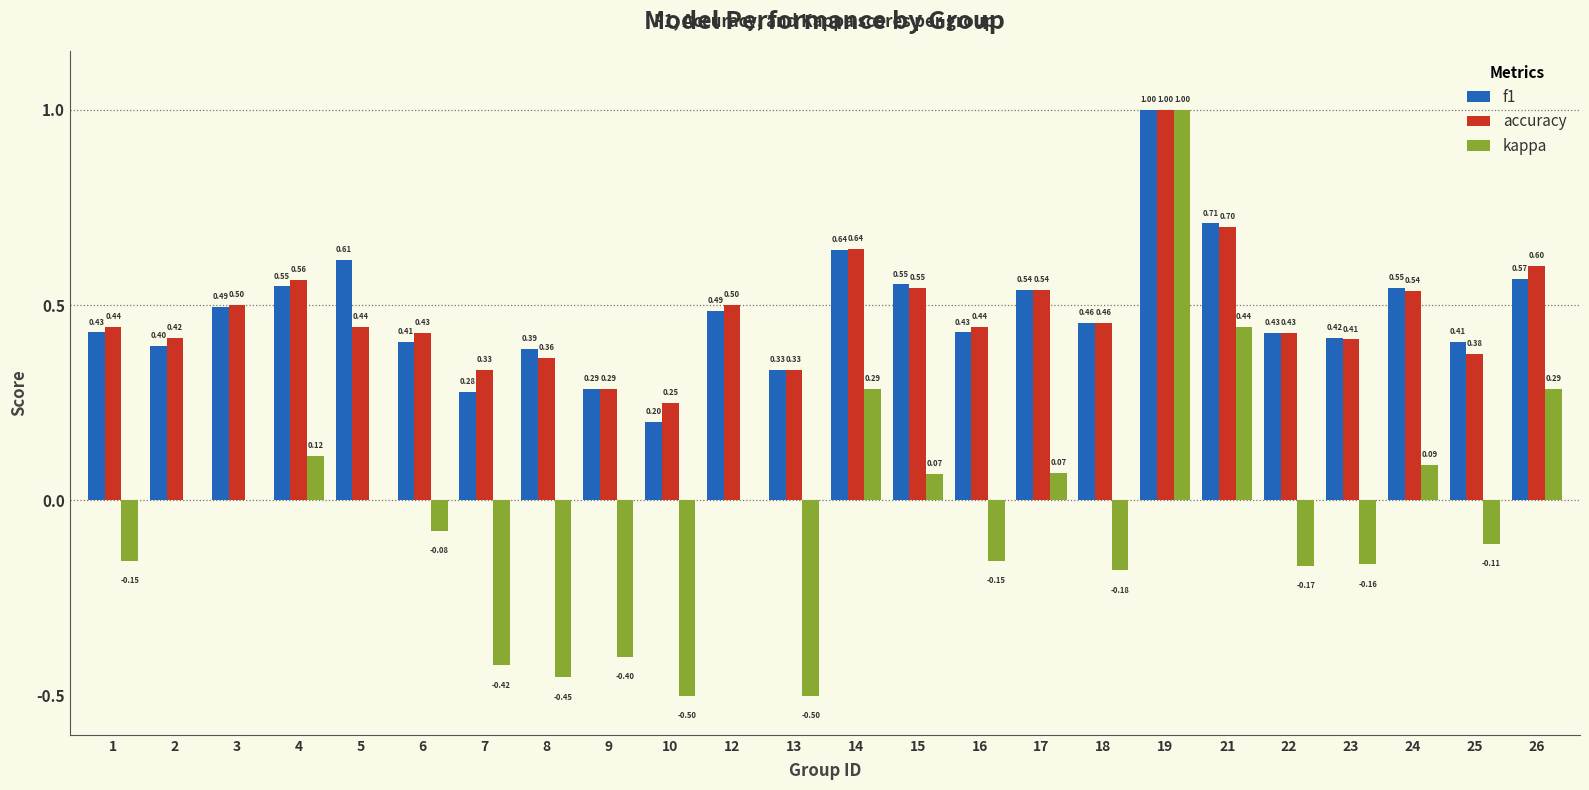

Is the value of f1 at 12 greater than the value of accuracy at 14?

No